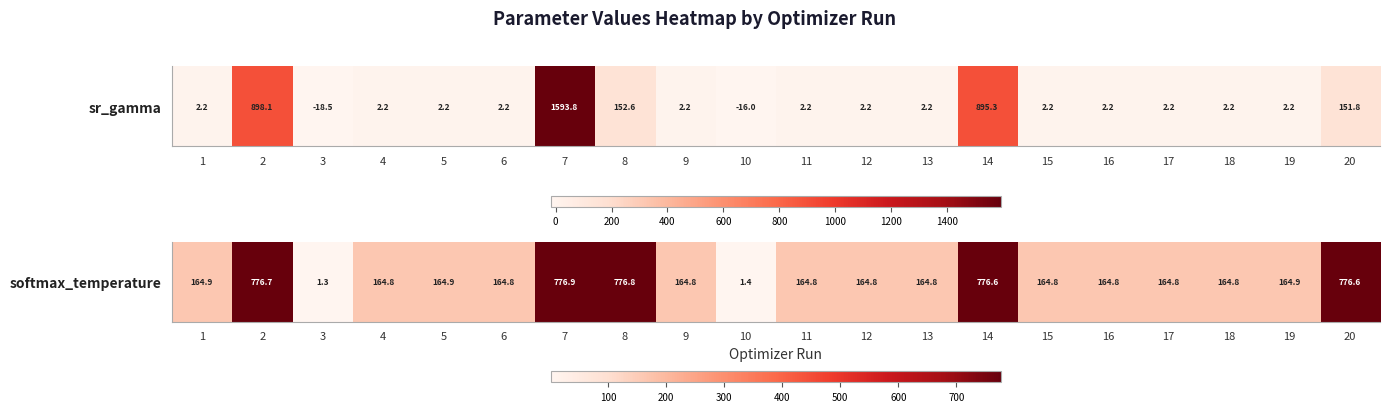

What is the sum of all values?

6028.9